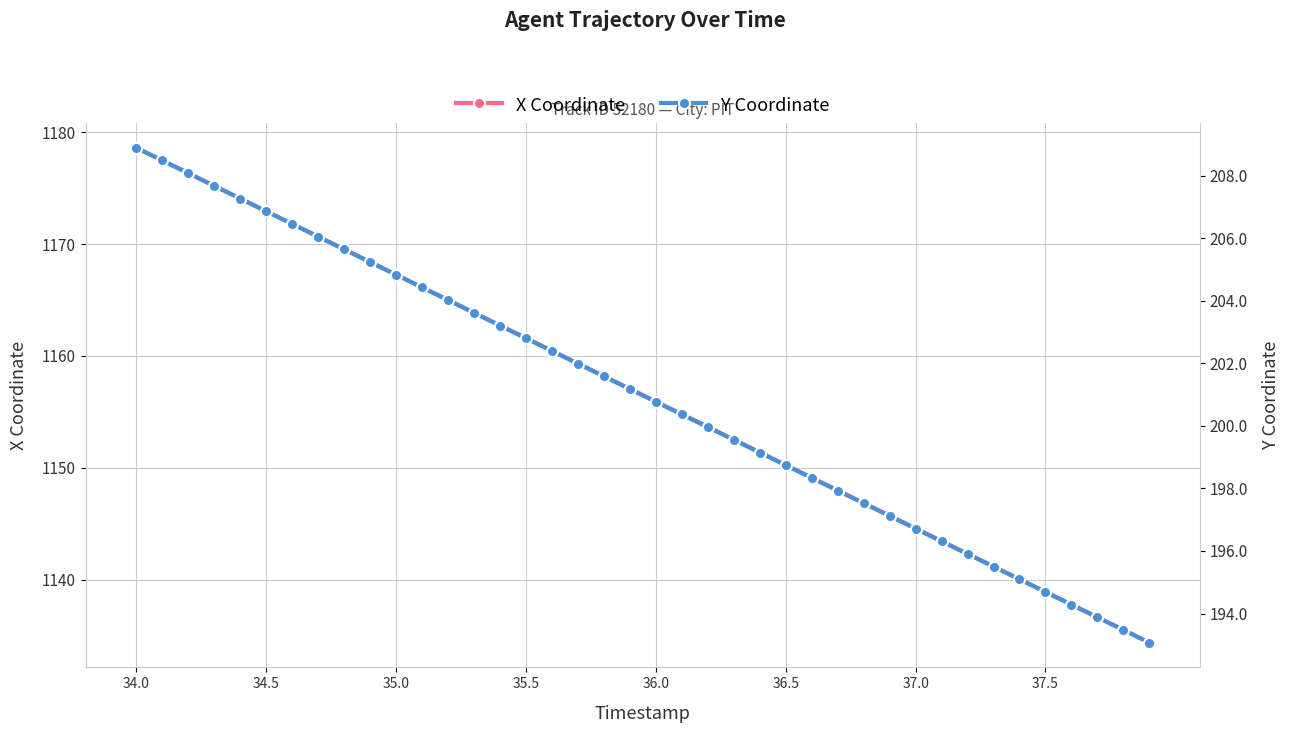

What position from the left is 17?

18